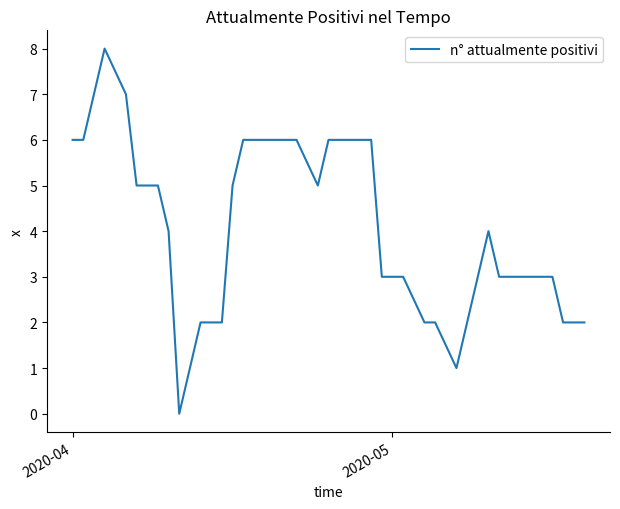

How many lines are shown in the chart?

1